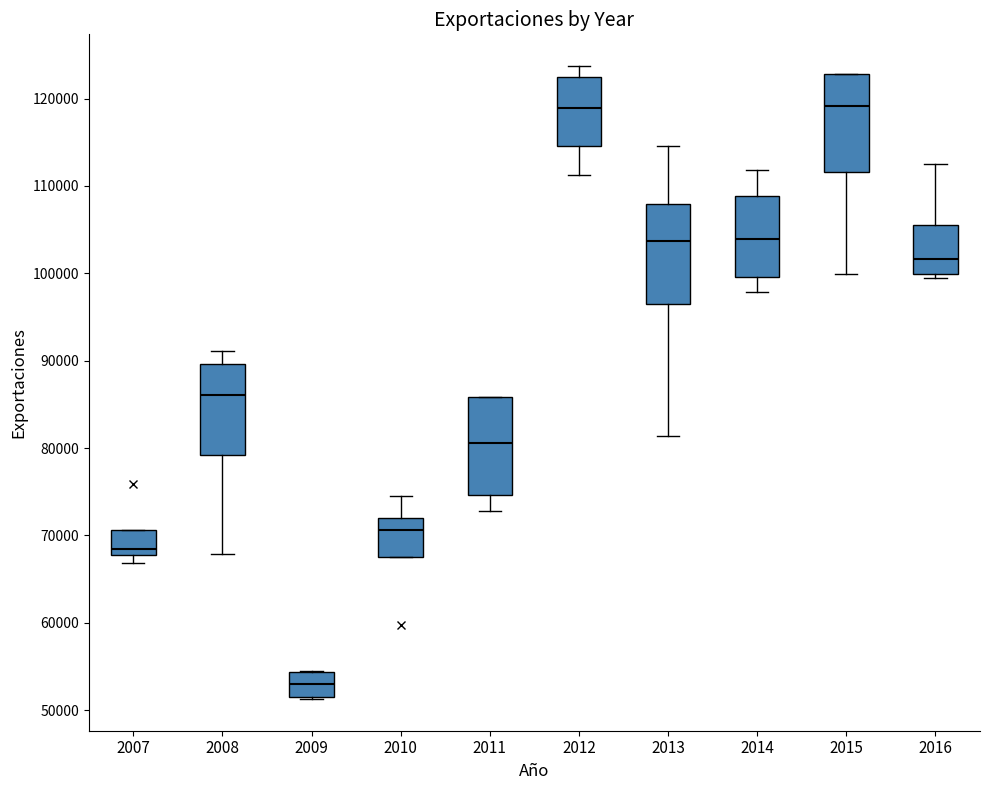

Reading left to right, read every box against the y-axis: the position of its median line, the range the box covers, and the ends of its whiskers. The values are not printed on the chart, so give them approximately, as read against the axis.

2007: median 68000 (just above the box's lower edge), box 68000 to 71000, whiskers 67000 to 71000
2008: median 86000, box 79000 to 90000, whiskers 68000 to 91000
2009: median 53000, box 52000 to 54000, whiskers 51000 to 54000
2010: median 71000, box 68000 to 72000, whiskers 68000 to 75000
2011: median 81000, box 75000 to 86000, whiskers 73000 to 86000
2012: median 119000, box 115000 to 123000, whiskers 111000 to 124000
2013: median 104000, box 97000 to 108000, whiskers 81000 to 115000
2014: median 104000, box 100000 to 109000, whiskers 98000 to 112000
2015: median 119000, box 112000 to 123000, whiskers 100000 to 123000
2016: median 102000, box 100000 to 106000, whiskers 99000 to 113000